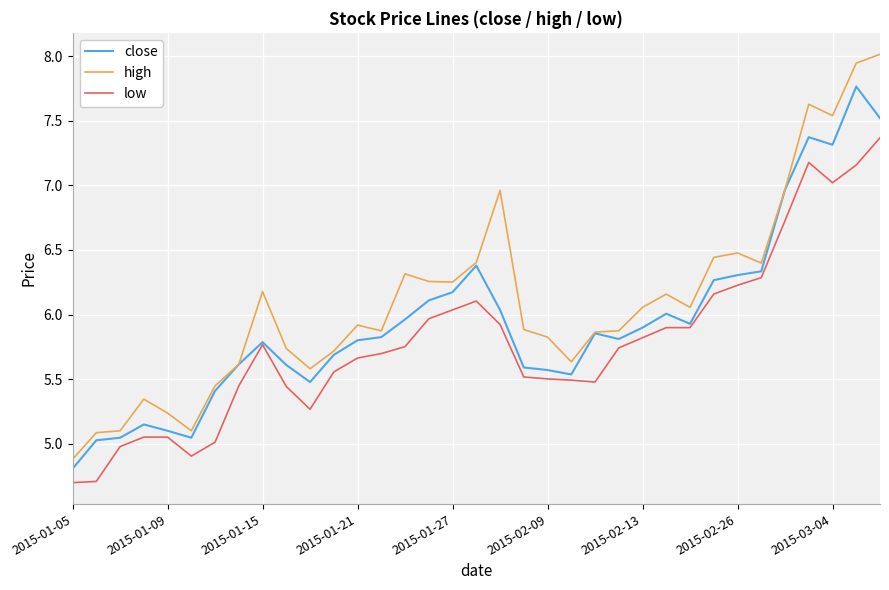

True or false: high and low cross at least once.

False